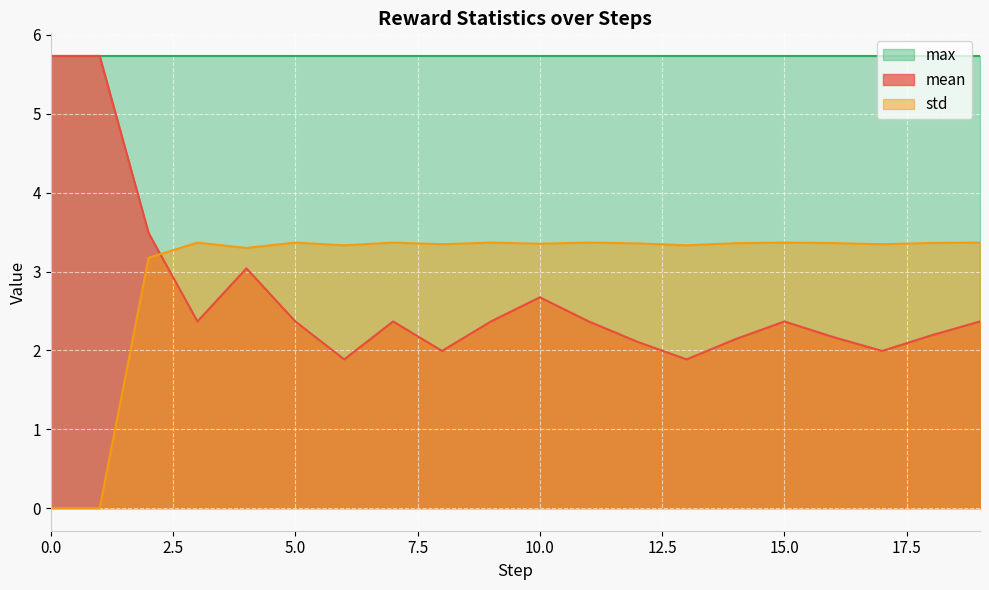

Is the value of mean at 12 greater than the value of std at 11?

No